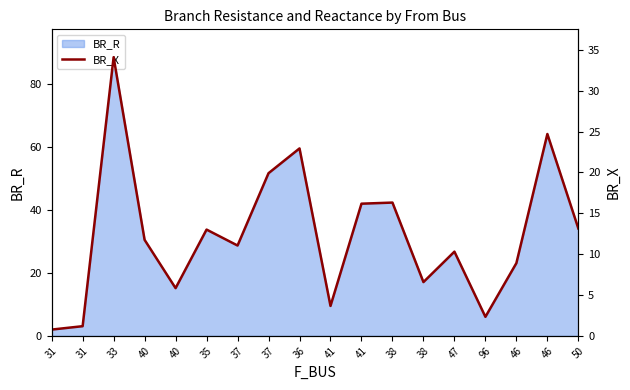

What is the ratio of the value at 31 to the value at 37?

0.1